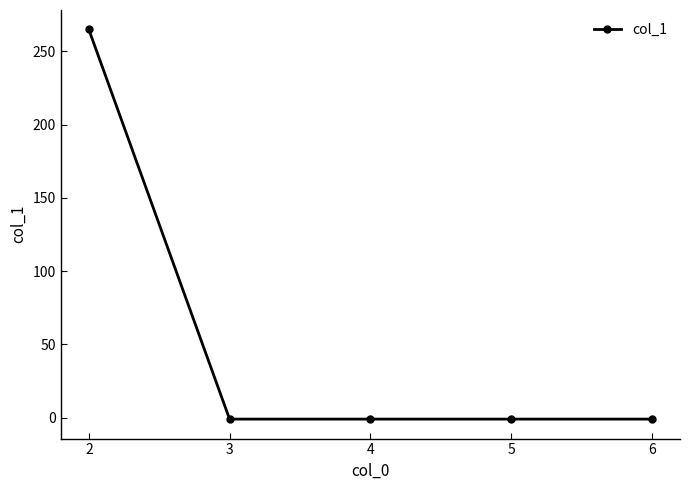

How many data points does each series have?

5